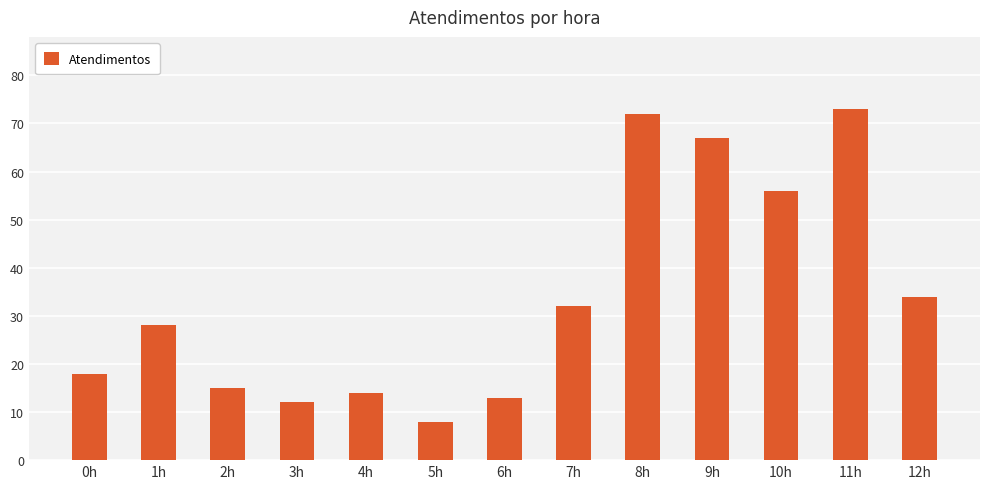

What is the sum of the values at 11h and 8h?

145